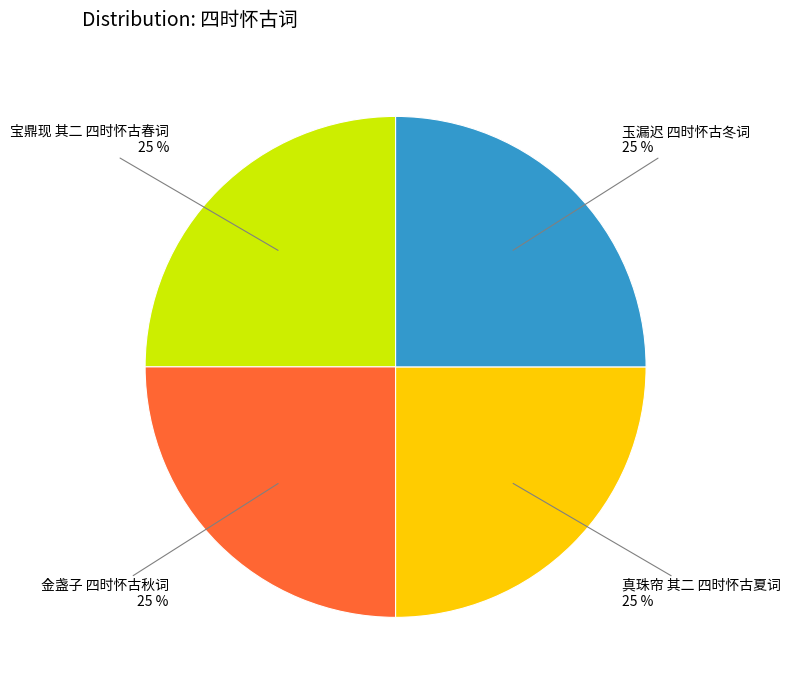

To the nearest percent, what is the average slice percentage?

25%